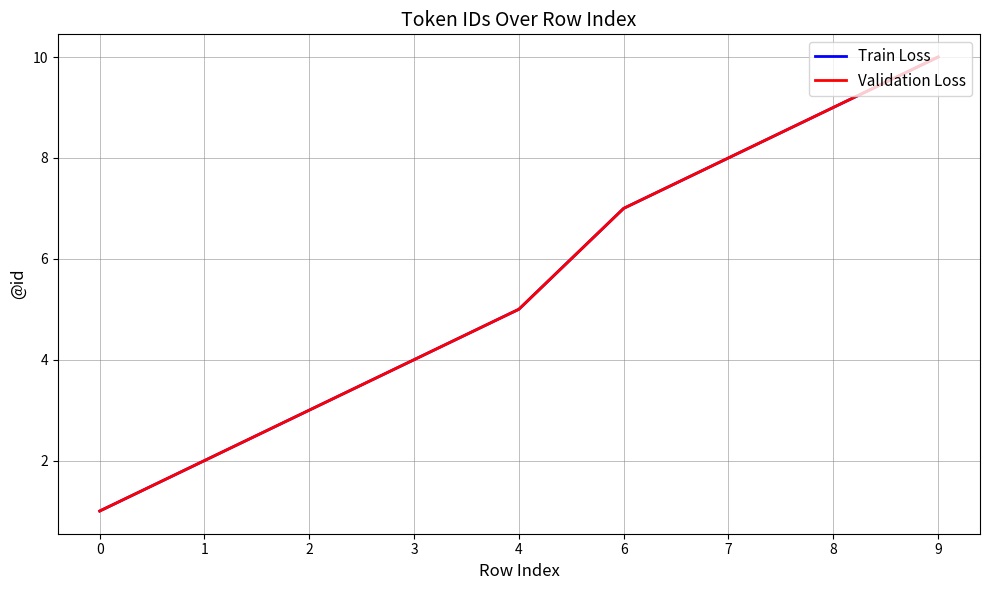

Rank the categories by Train Loss value from lowest to highest.

0, 1, 2, 3, 4, 6, 7, 8, 9